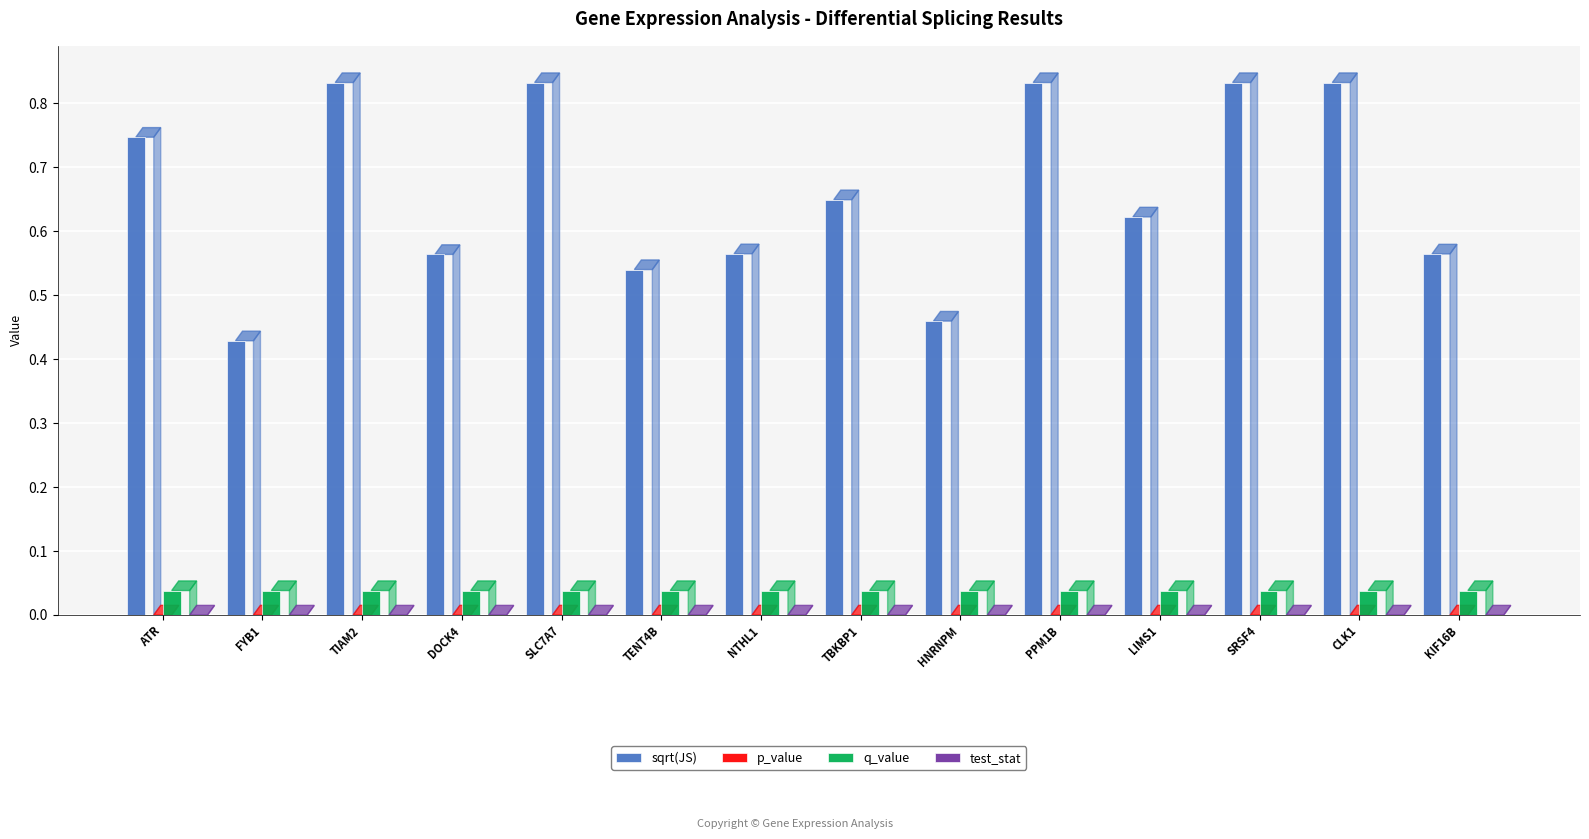

Which series changed the most between ATR and CLK1?

sqrt(JS)